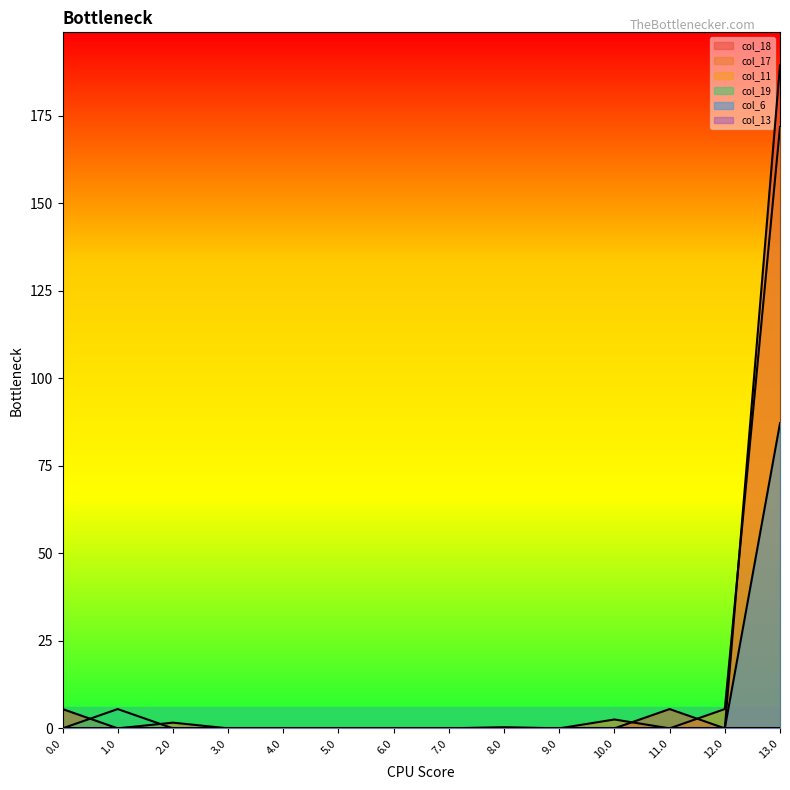

Reading right to left, extract all data points from this chart.

col_18: 189.4	0.0	5.5	0.0	0.0	0.0	0.0	0.0	0.0	0.0	0.0	0.0	0.0	5.5
col_17: 171.8	5.5	0.0	2.5	0.0	0.0	0.0	0.0	0.0	0.0	0.0	1.6	0.0	0.0
col_19: 0.0	0.0	0.0	0.0	0.0	0.0	0.0	0.0	0.0	0.0	0.0	0.0	5.5	0.0
col_6: 87.2	0.0	0.0	0.0	0.0	0.0	0.0	0.0	0.0	0.0	0.0	0.0	0.0	0.0
col_13: 0.0	0.0	0.0	0.0	0.0	0.3	0.0	0.0	0.0	0.0	0.0	0.0	0.0	0.0